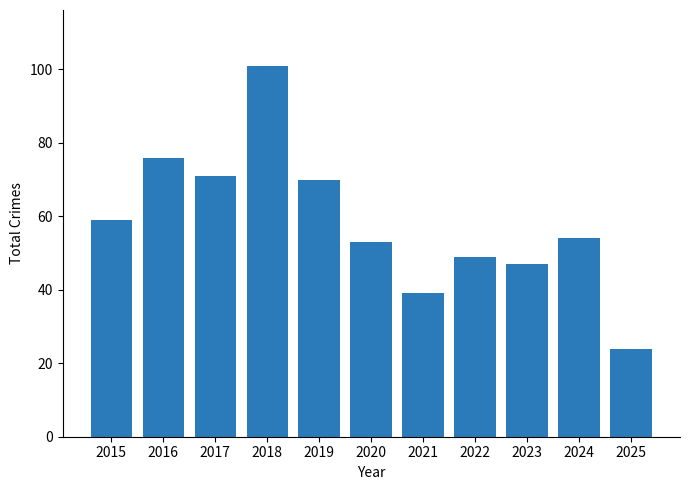

What is the greatest value displayed?

101